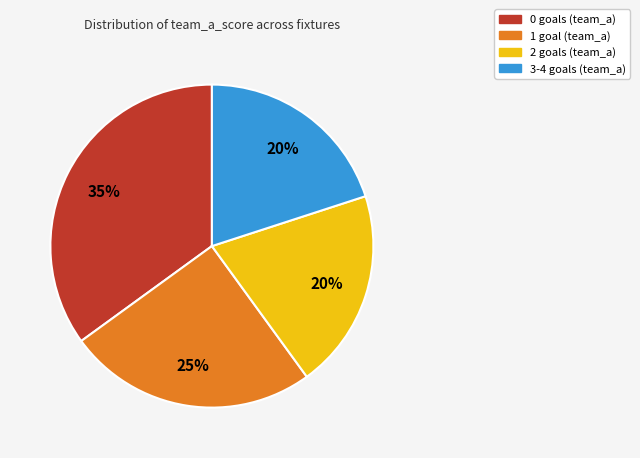

To the nearest percent, what is the average slice percentage?

25%